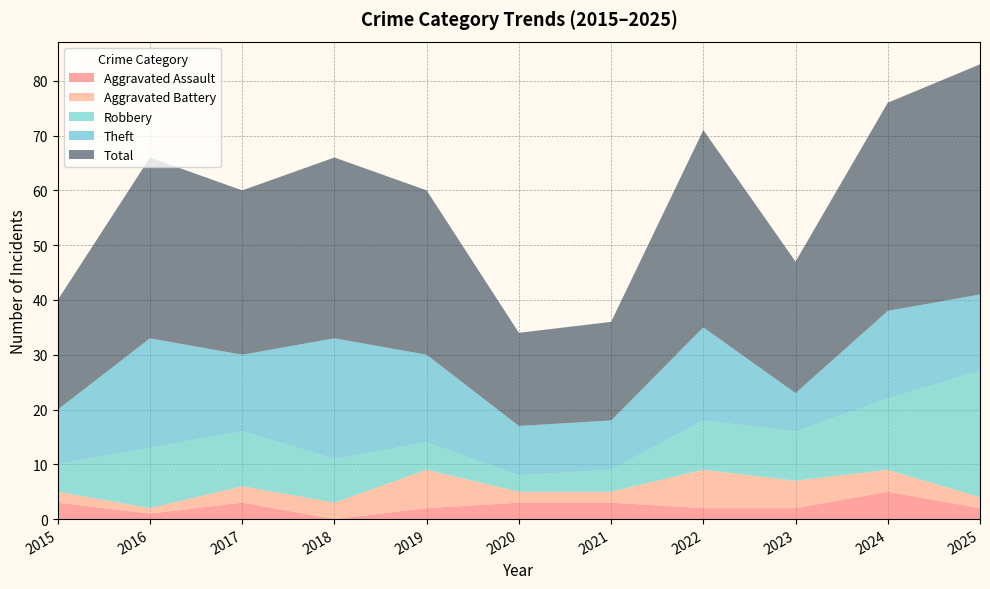

Reading right to left, transcribe all the data shown in this chart.

Aggravated Assault: 2	5	2	2	3	3	2	0	3	1	3
Aggravated Battery: 2	4	5	7	2	2	7	3	3	1	2
Robbery: 23	13	9	9	4	3	5	8	10	11	5
Theft: 14	16	7	17	9	9	16	22	14	20	10
Total: 42	38	24	36	18	17	30	33	30	33	20